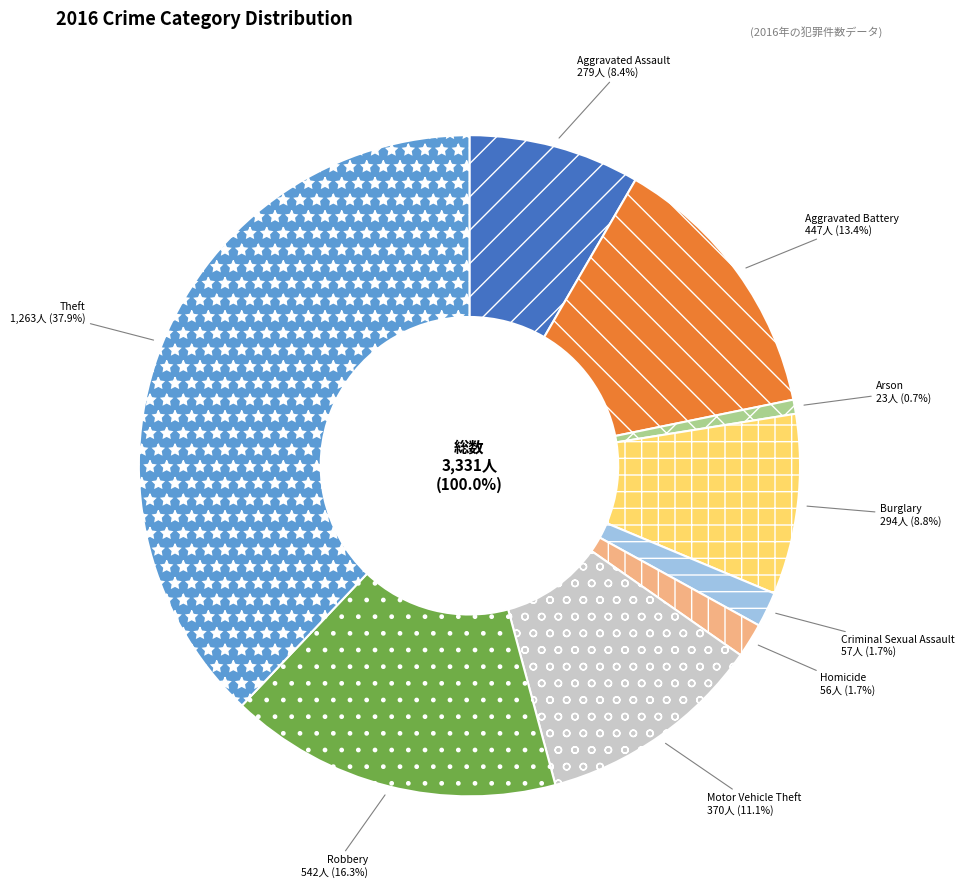

Does Robbery account for over 50% of the chart?

No